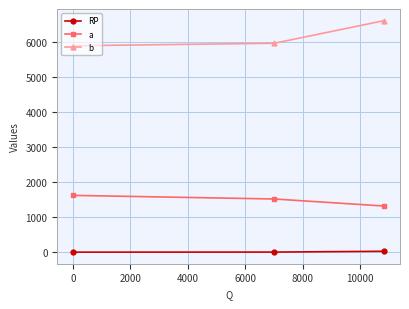

What is the average value of the RP series?

9.0